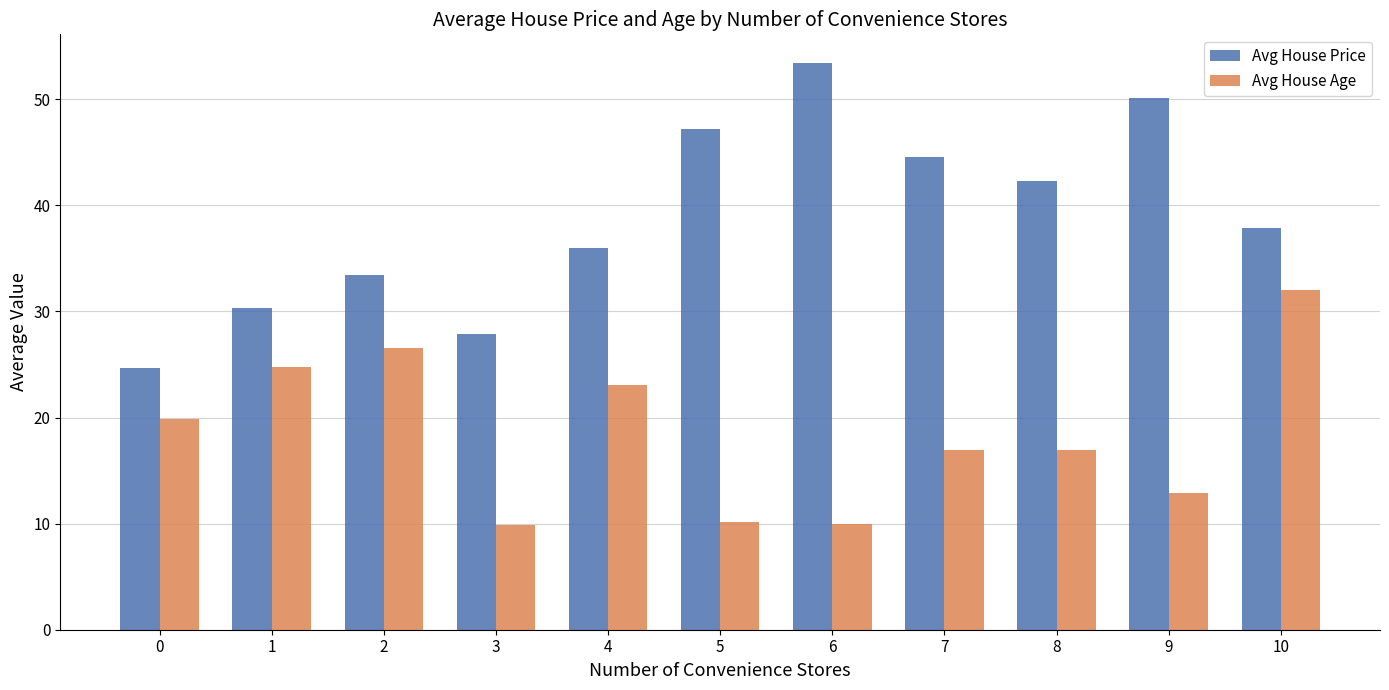

How many bars are there in total?

22